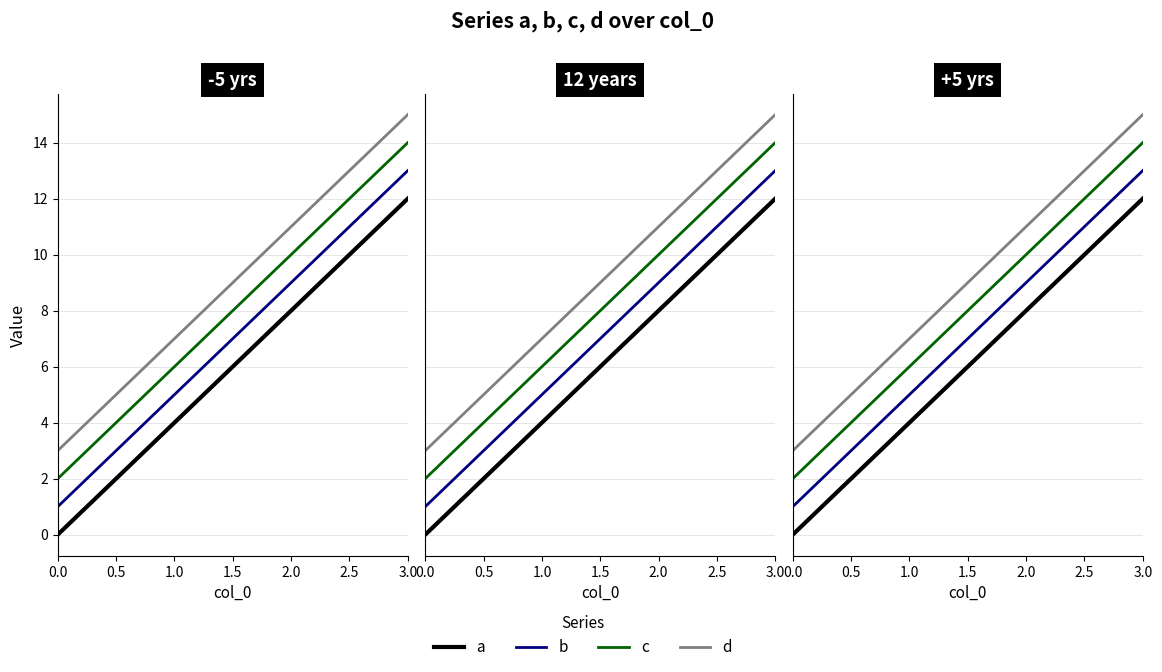

Reading right to left, extract all data points from this chart.

a: 3=12	2=8	1=4	0=0
b: 3=13	2=9	1=5	0=1
c: 3=14	2=10	1=6	0=2
d: 3=15	2=11	1=7	0=3